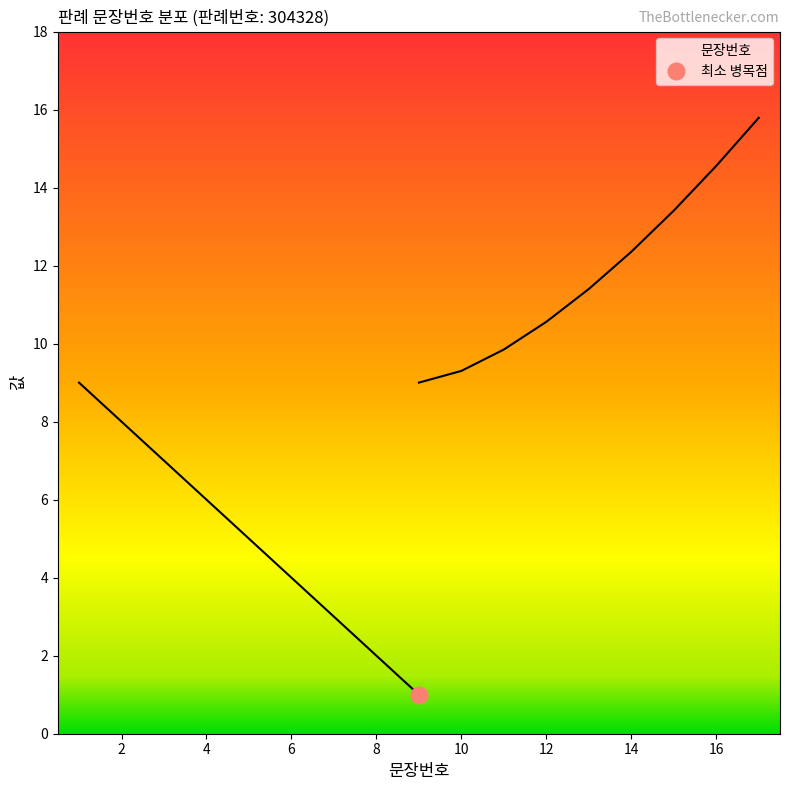

True or false: the data has more than 2 interior local peaks.

False